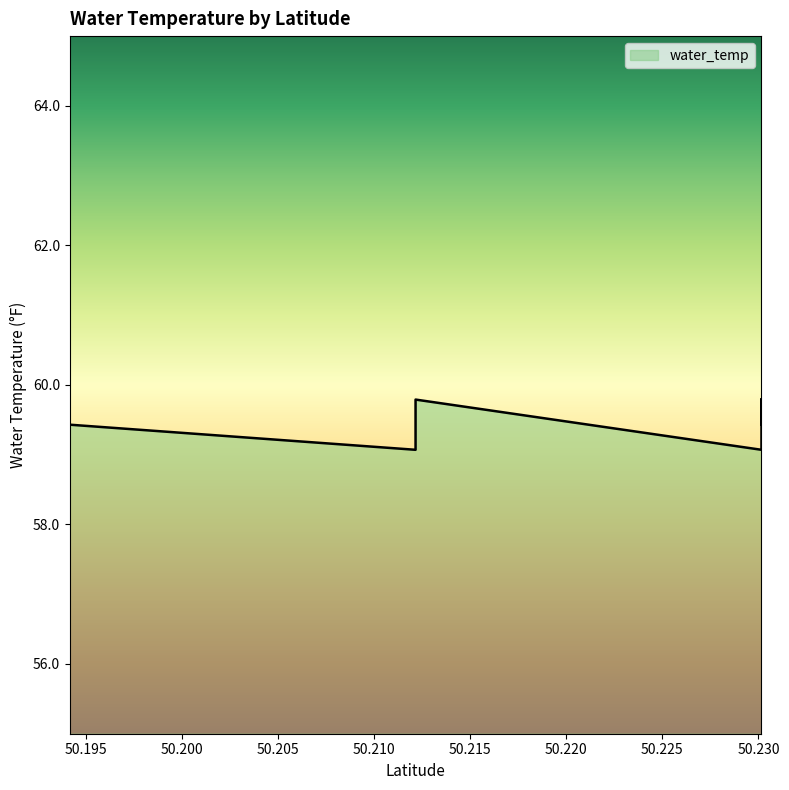

What is the greatest value displayed?

59.8